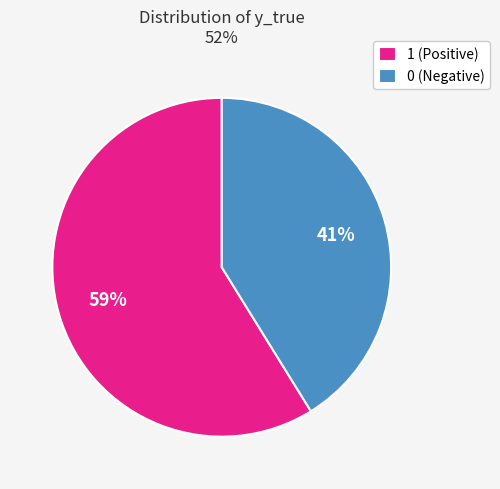

To the nearest percent, what is the average slice percentage?

50%